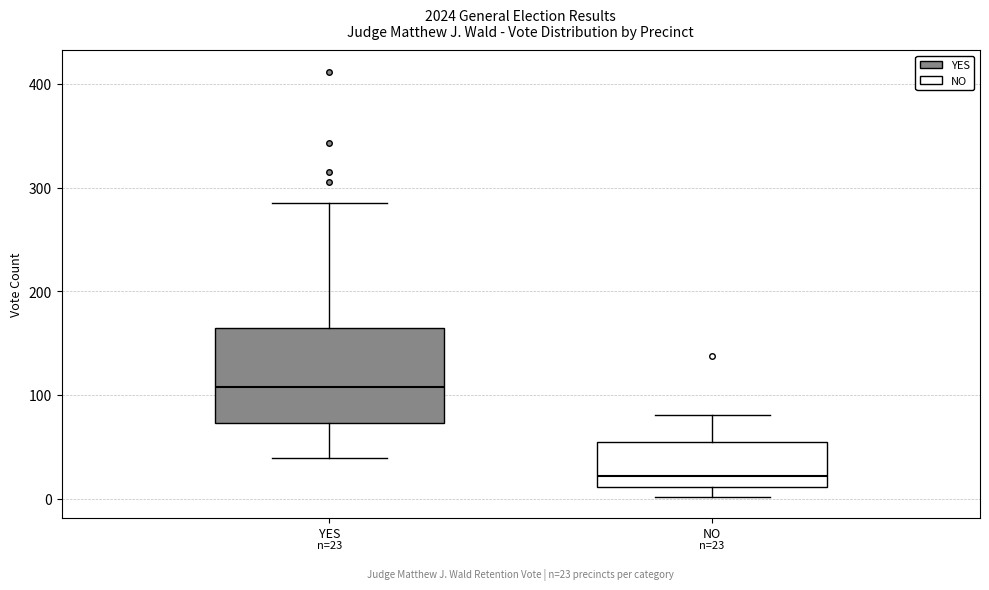

Which box's median line is the highest?

YES